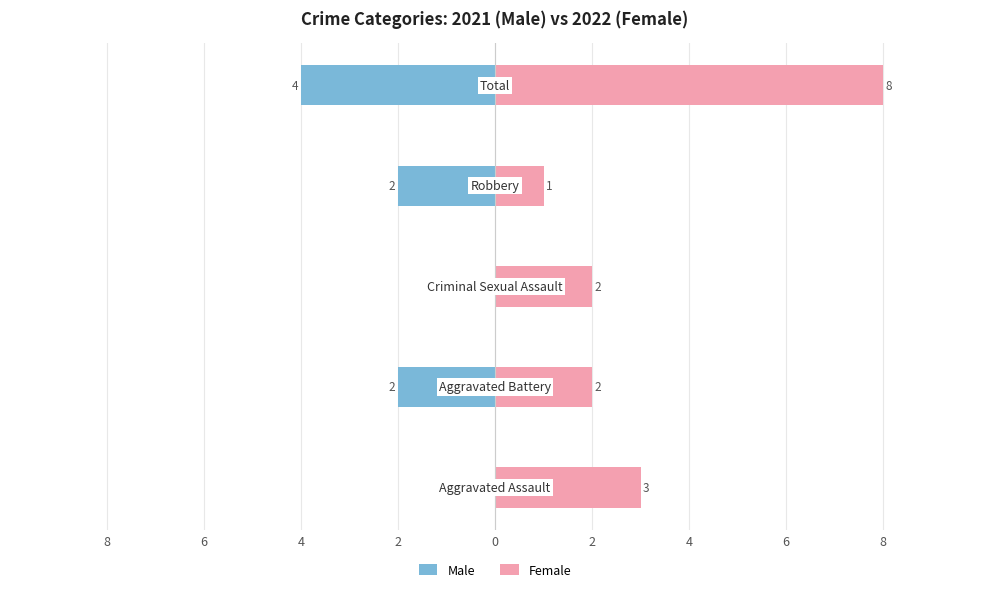

What is the value of the Female bar at the 3rd from the left?

2